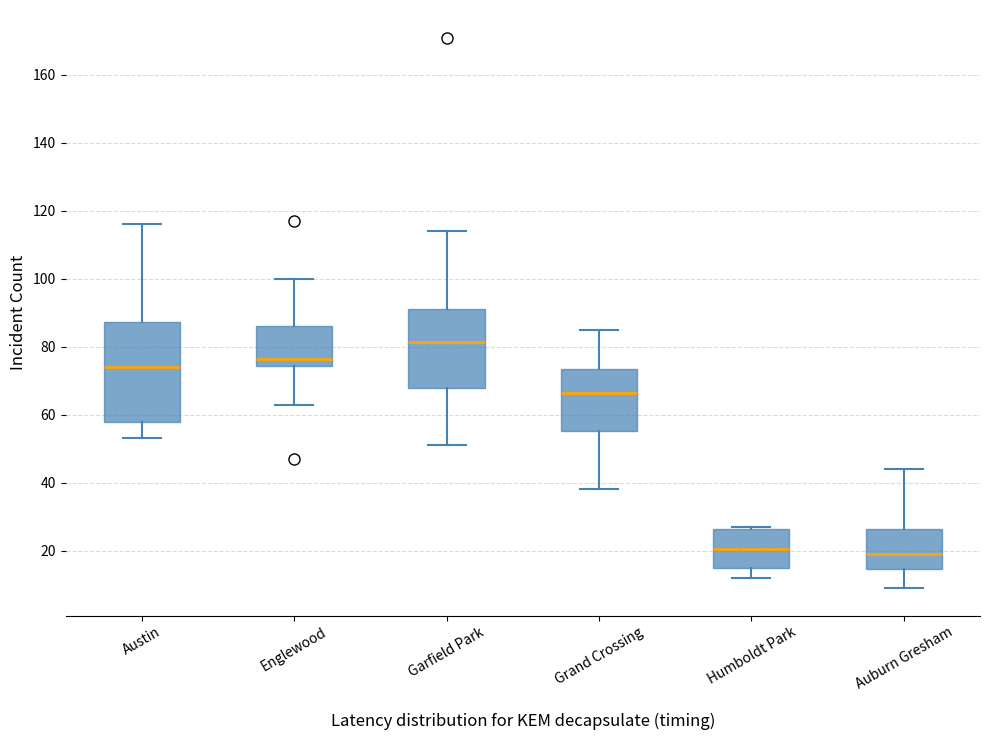

Reading left to right, read every box against the y-axis: the position of its median line, the range the box covers, and the ends of its whiskers. The values are not printed on the chart, so give them approximately, as read against the axis.

Austin: median 74, box 58 to 88, whiskers 54 to 116
Englewood: median 76, box 74 to 86, whiskers 64 to 100
Garfield Park: median 82, box 68 to 92, whiskers 52 to 114
Grand Crossing: median 66, box 56 to 74, whiskers 38 to 86
Humboldt Park: median 20, box 16 to 26, whiskers 12 to 28
Auburn Gresham: median 20, box 14 to 26, whiskers 10 to 44